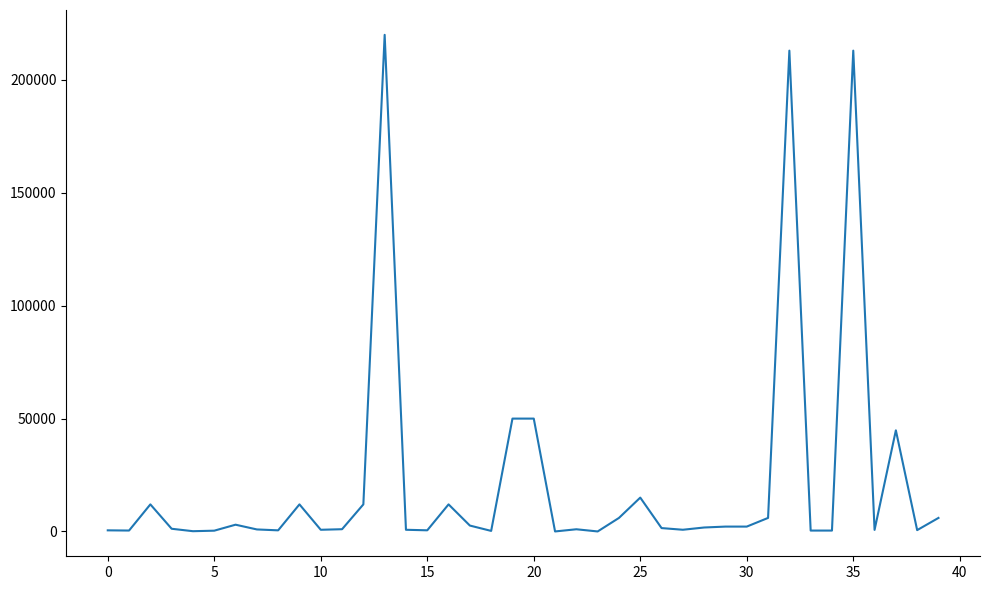

What is the greatest value displayed?

220000